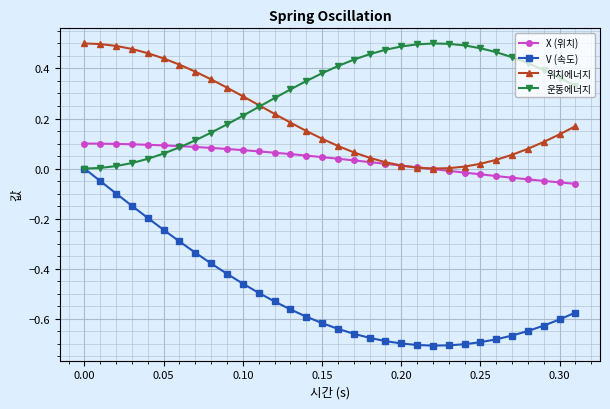

True or false: 운동에너지 has more than 0 interior local peaks.

True